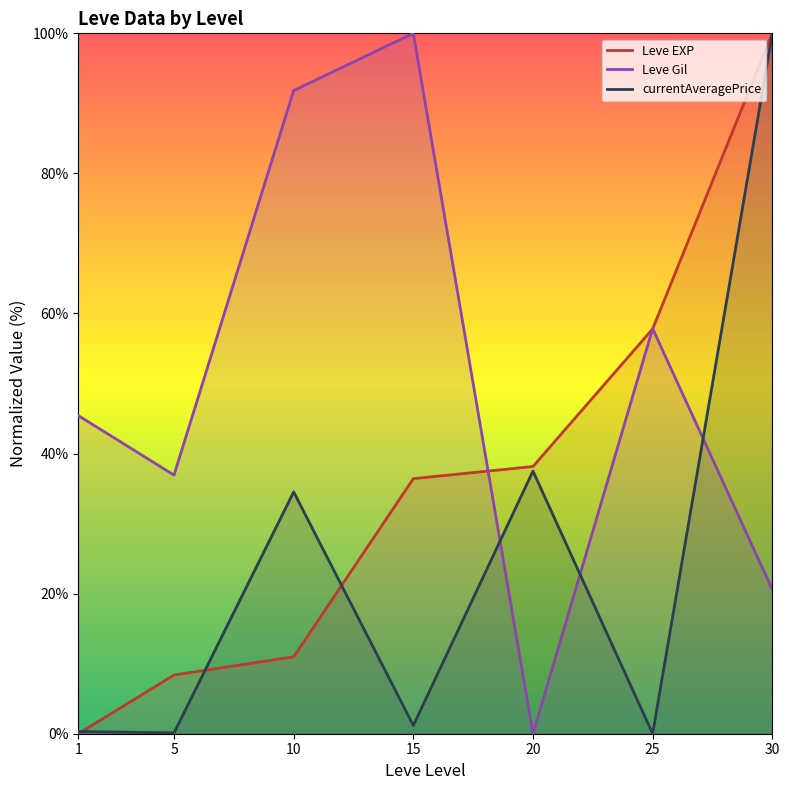

What is the difference between the maximum and minimum values in the Leve Gil series?

100.0